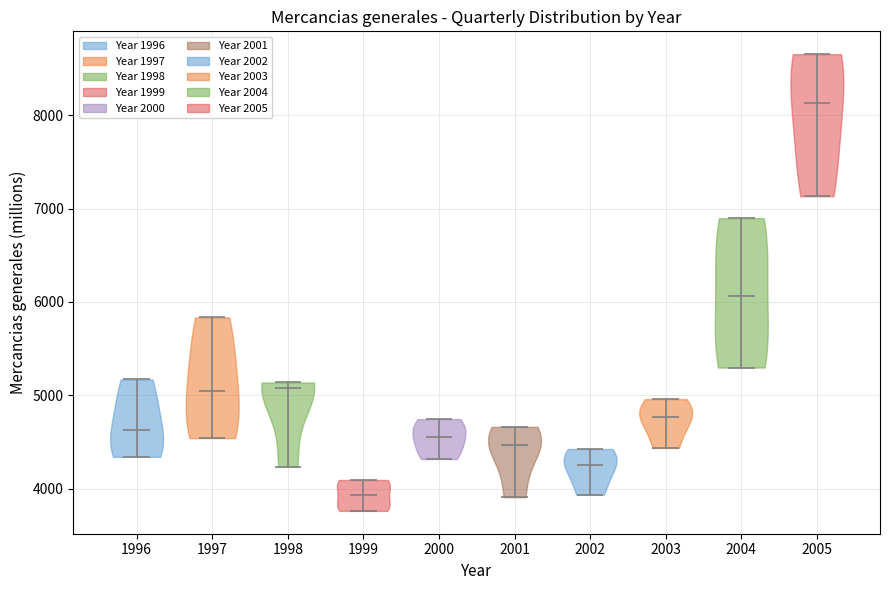

Where does the median line of the violin at x = 2001 sit on the y-axis? The values are not printed on the chart, so give them approximately, as read against the axis.

4500